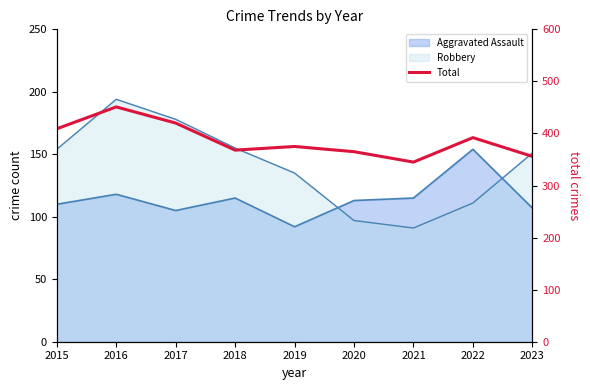

What is the value of the 8th point from the left?

392